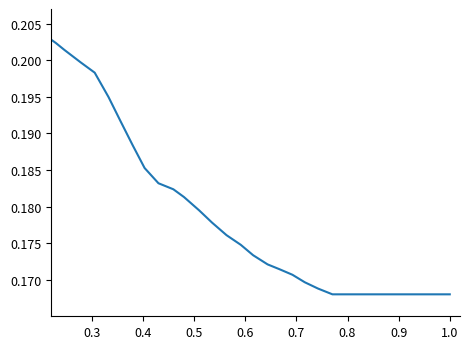

True or false: the data shows 0.1 at 39.

False